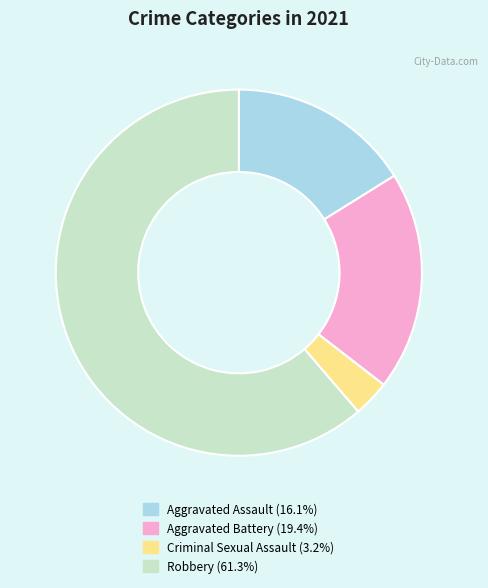

Is there any slice that represents more than half of the pie?

Yes